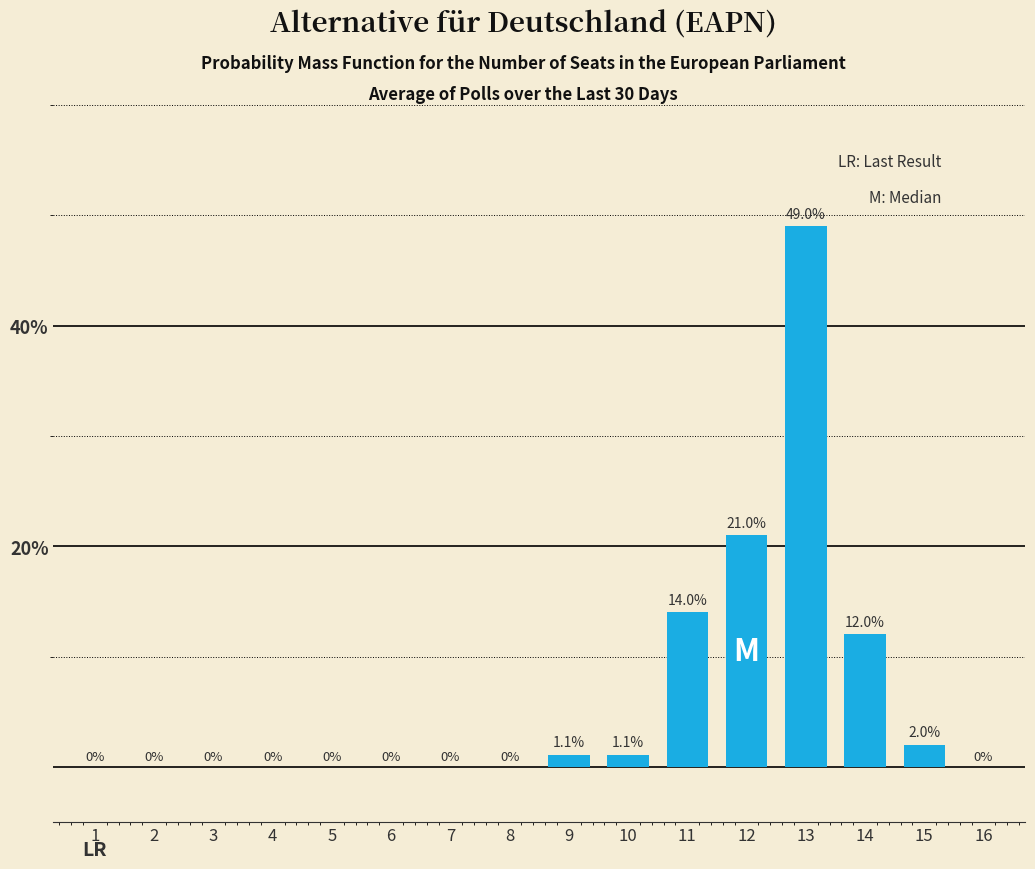

Reading right to left, transcribe all the data shown in this chart.

16=0.0	15=2.0	14=12.0	13=49.0	12=21.0	11=14.0	10=1.1	9=1.1	8=0.0	7=0.0	6=0.0	5=0.0	4=0.0	3=0.0	2=0.0	1=0.0